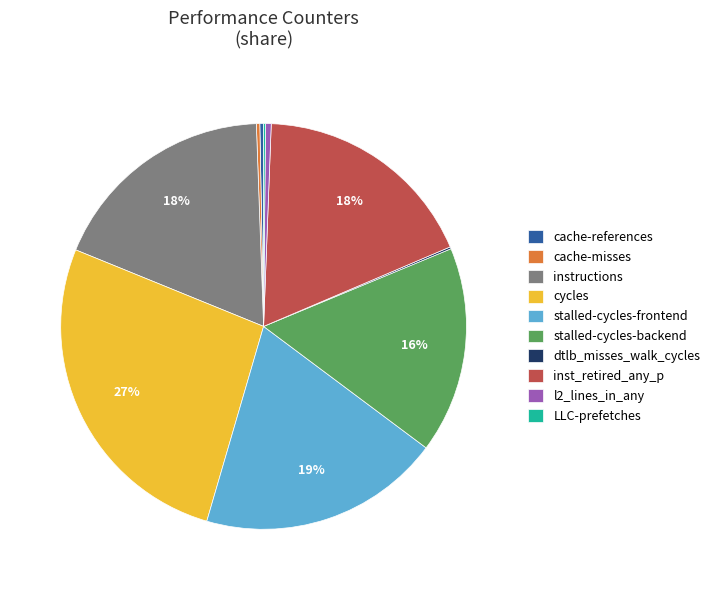

What percentage is the stalled-cycles-frontend slice, to the nearest percent?

19%